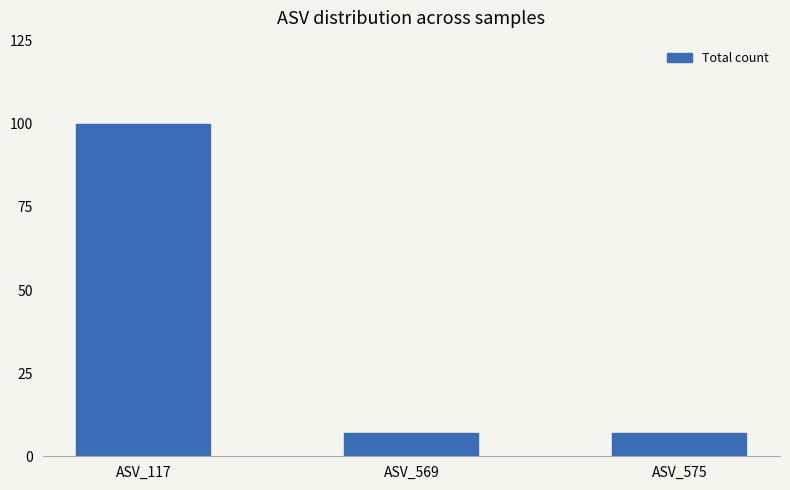

What value does the data have at ASV_575?

7